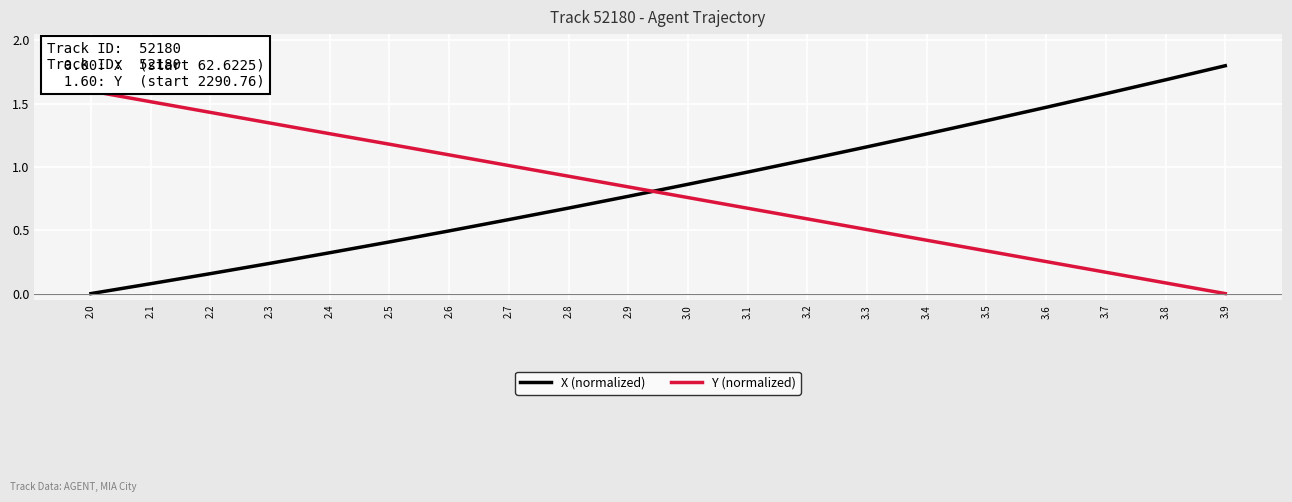

Is the value of X (normalized) at 2.9 greater than the value of Y (normalized) at 3.7?

Yes